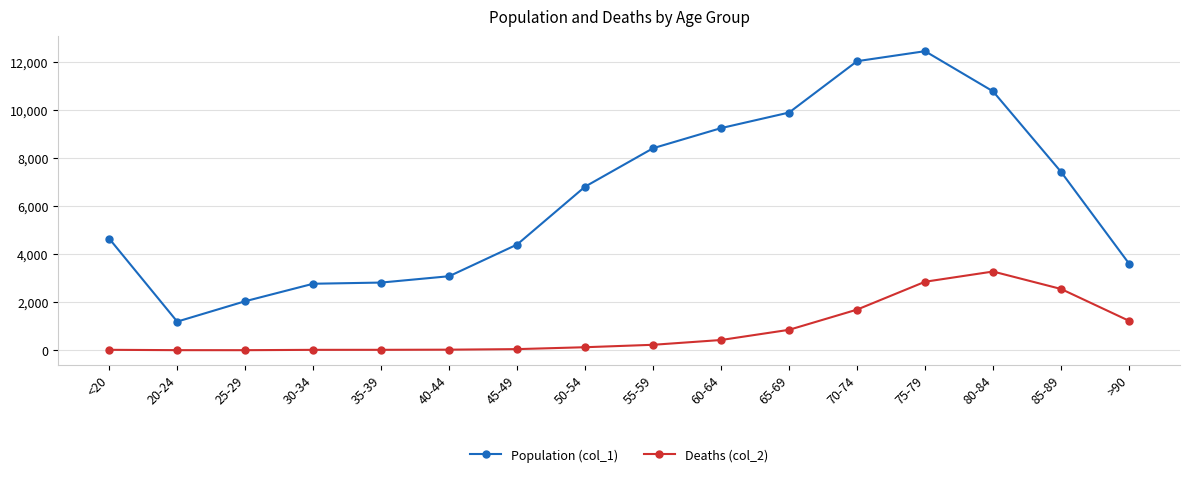

At how many categories does at least one series exceed 4995?

8